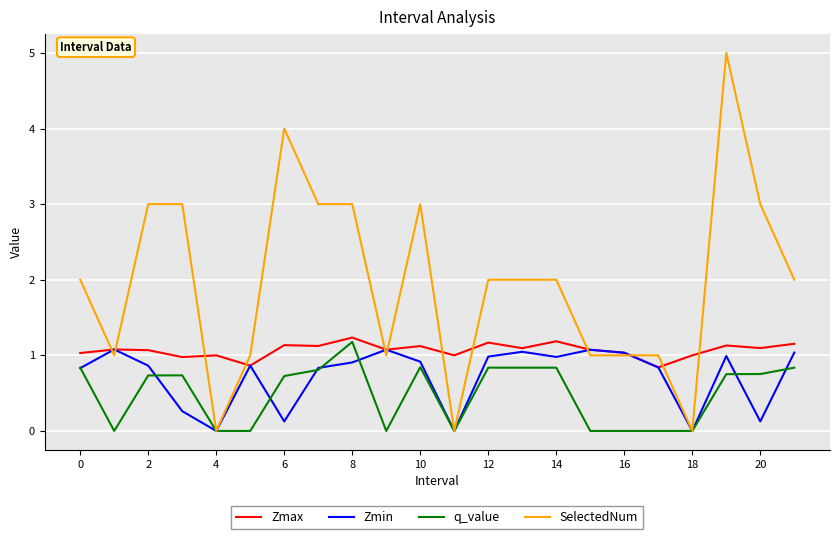

What is the greatest value displayed?

5.0